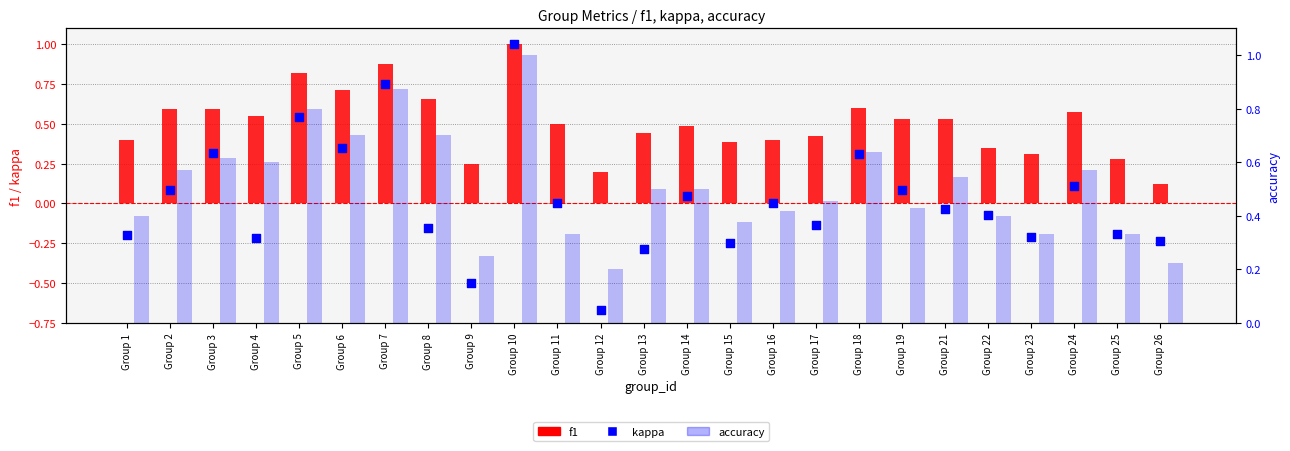

Is the value of accuracy at Group 25 greater than the value of f1 at Group 16?

No